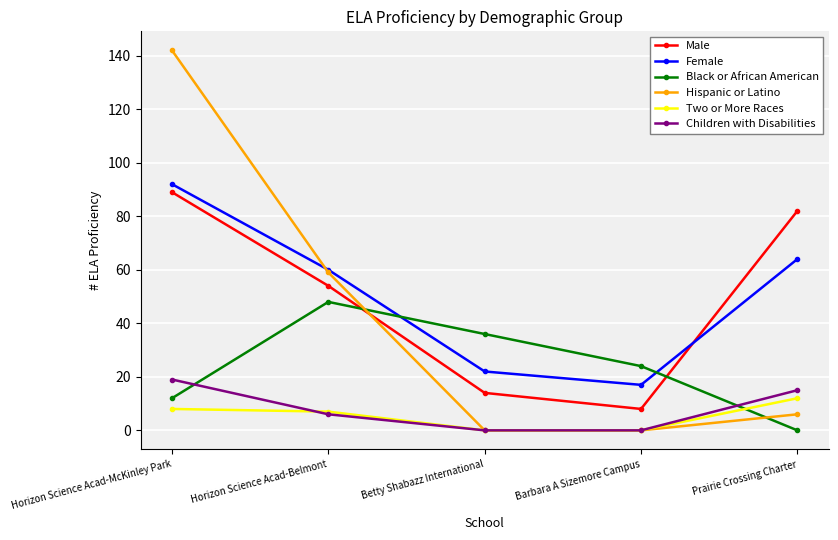

Between Horizon Science Acad-Belmont and Prairie Crossing Charter, which series saw the biggest shift?

Hispanic or Latino